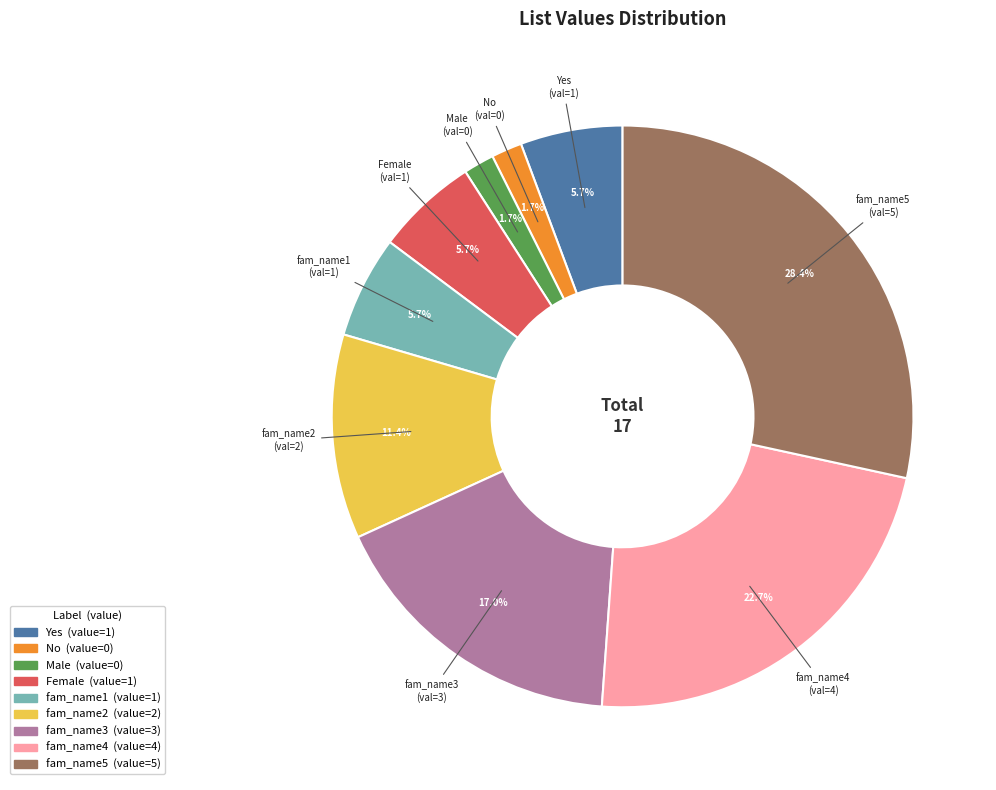

To the nearest percent, what is the difference between the largest and smallest slice percentages?

27%